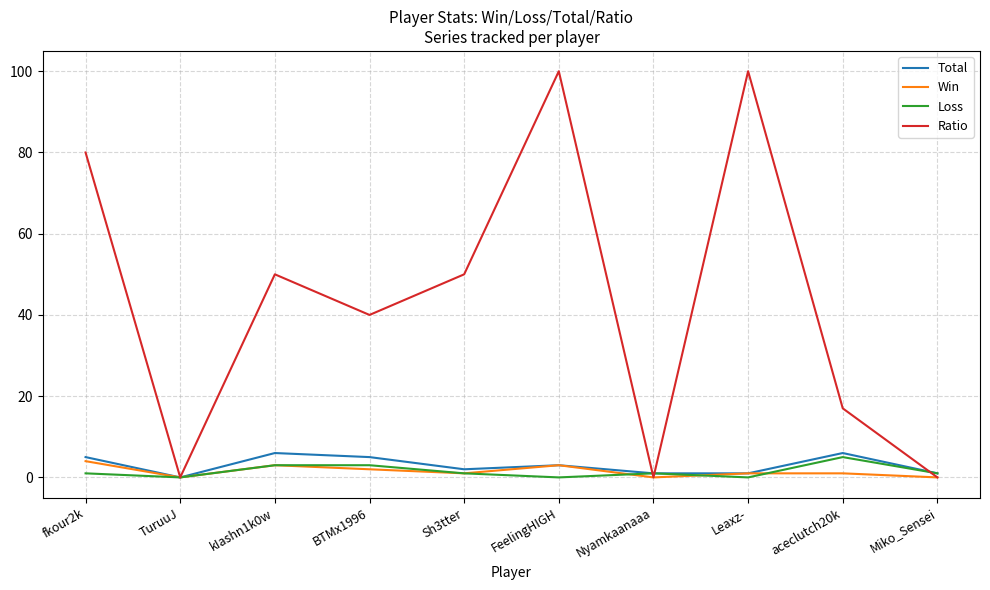

Reading left to right, extract all data points from this chart.

Total: fkour2k=5	TuruuJ=0	kIashn1k0w=6	BTMx1996=5	Sh3tter=2	FeelingHIGH=3	Nyamkaanaaa=1	Leaxz-=1	aceclutch20k=6	Miko_Sensei=1
Win: fkour2k=4	TuruuJ=0	kIashn1k0w=3	BTMx1996=2	Sh3tter=1	FeelingHIGH=3	Nyamkaanaaa=0	Leaxz-=1	aceclutch20k=1	Miko_Sensei=0
Loss: fkour2k=1	TuruuJ=0	kIashn1k0w=3	BTMx1996=3	Sh3tter=1	FeelingHIGH=0	Nyamkaanaaa=1	Leaxz-=0	aceclutch20k=5	Miko_Sensei=1
Ratio: fkour2k=80	TuruuJ=0	kIashn1k0w=50	BTMx1996=40	Sh3tter=50	FeelingHIGH=100	Nyamkaanaaa=0	Leaxz-=100	aceclutch20k=17	Miko_Sensei=0